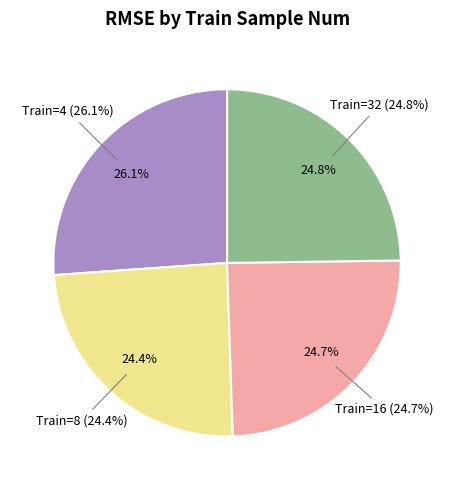

To the nearest percent, what portion does 16 represent?

25%